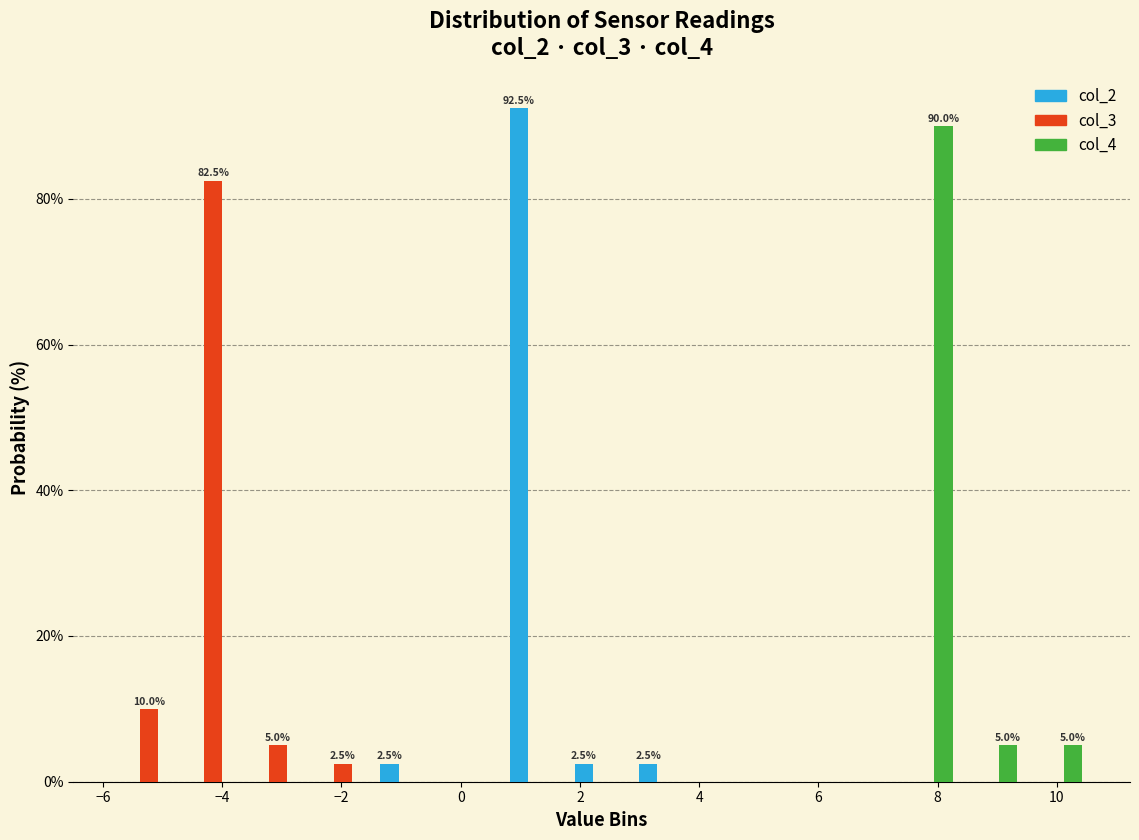

In the col_4 series, which range on the x-axis has the tallest bar?

7.2 to 8.4